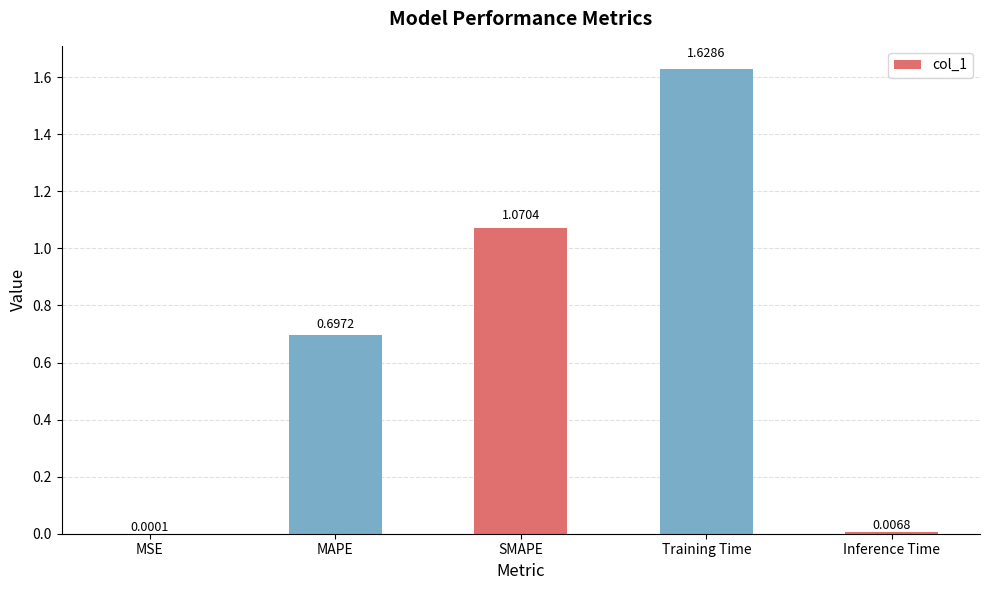

What is the average value?

0.7